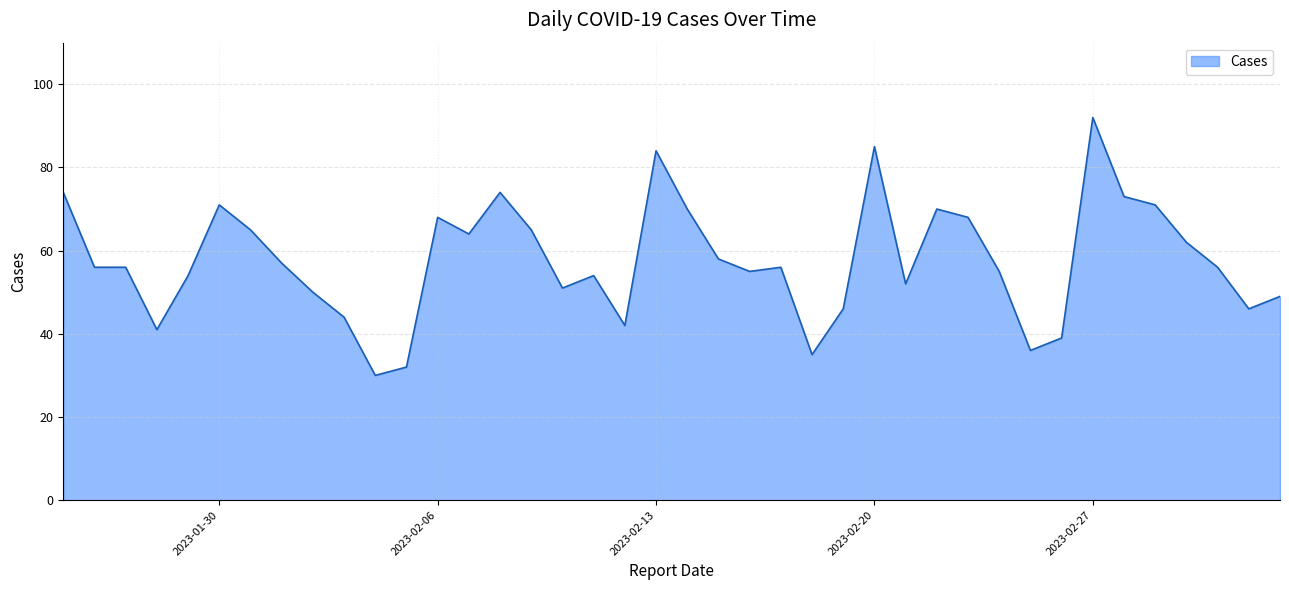

What is the minimum value shown in the chart?

30